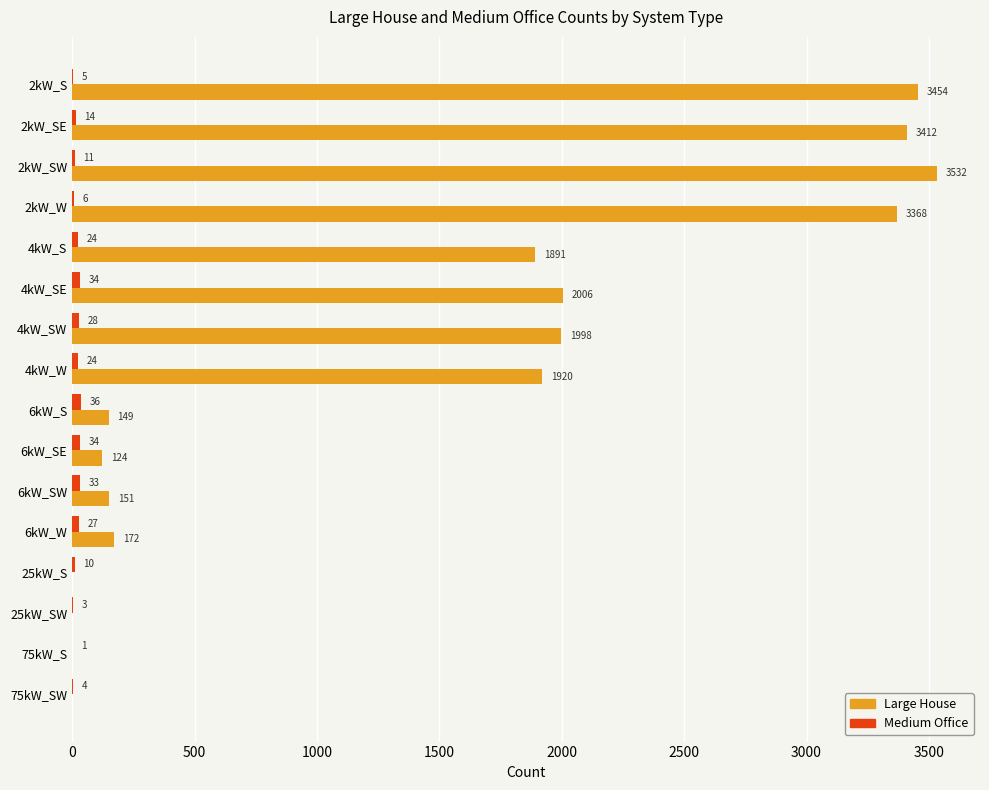

Which series has the largest total across all categories?

Large House